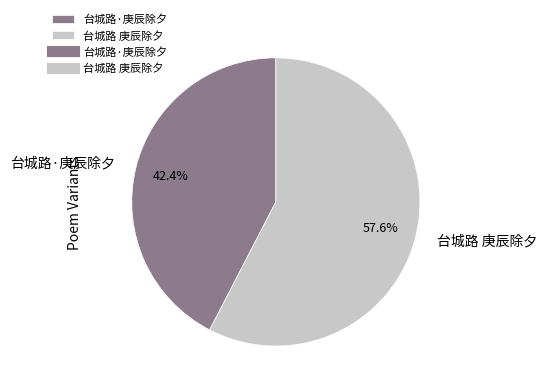

Which slice is the smallest?

台城路·庚辰除夕